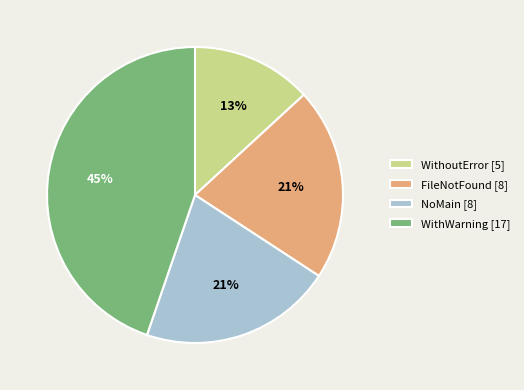

To the nearest percent, what is the combined percentage of WithoutError and NoMain?

34%